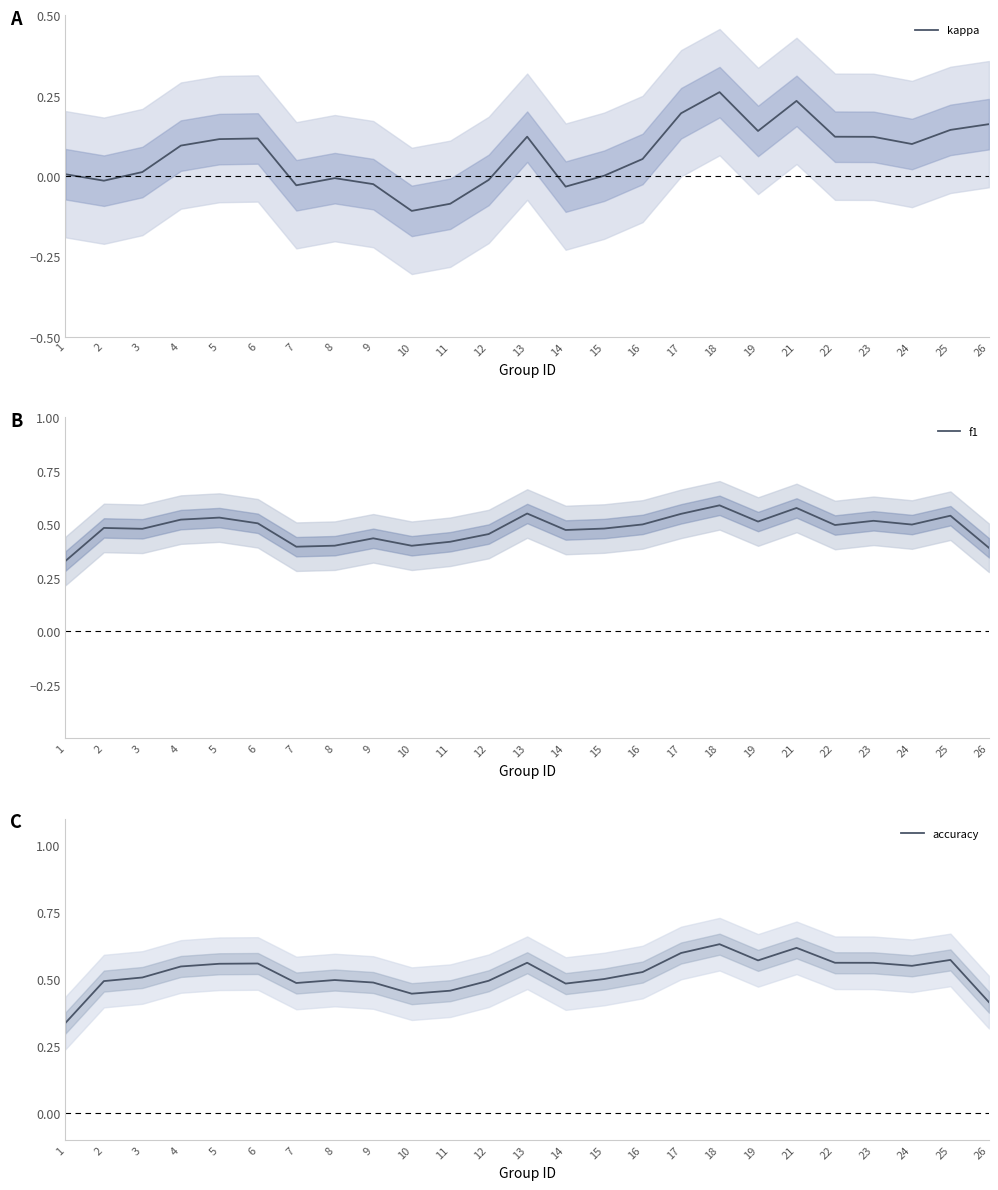

Does the chart have visible grid lines?

No